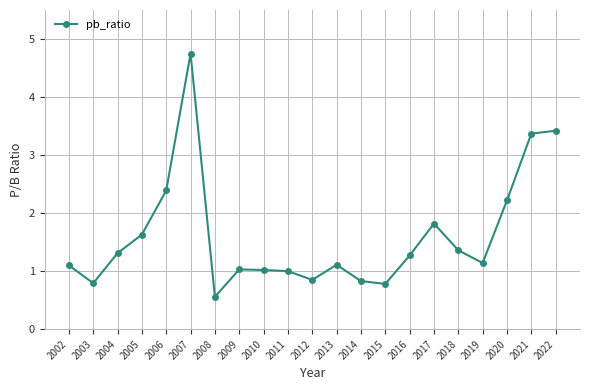

How many series are shown in this chart?

1